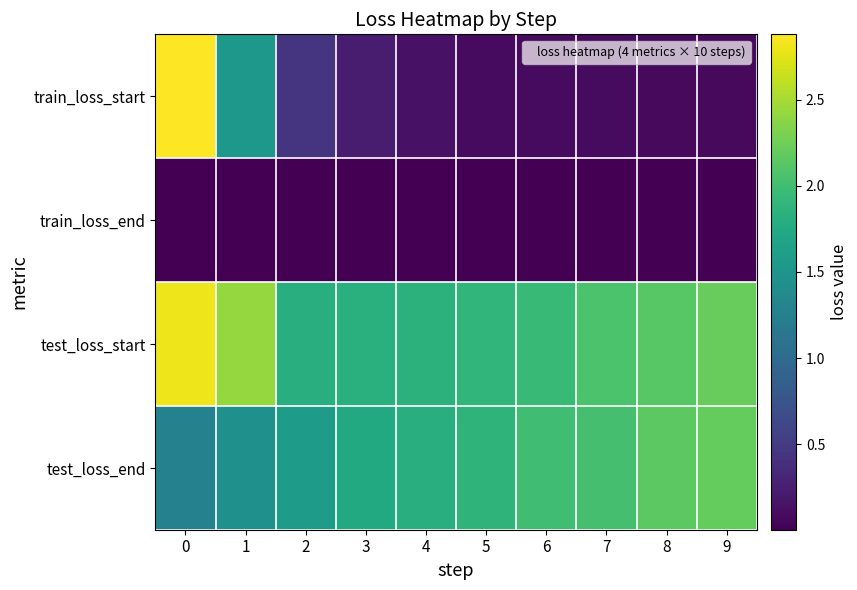

What is the difference between the highest and lowest values at 5?

1.9